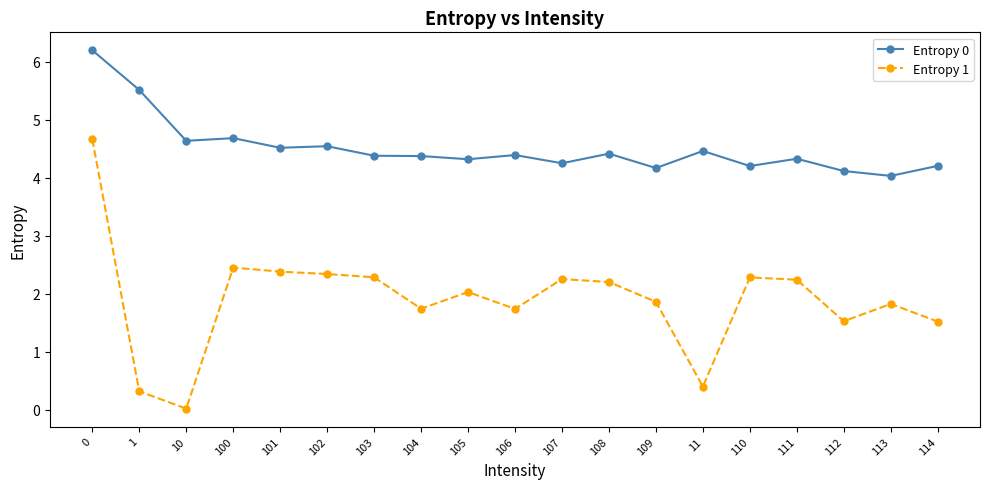

What is the label of the 16th point from the right?

100